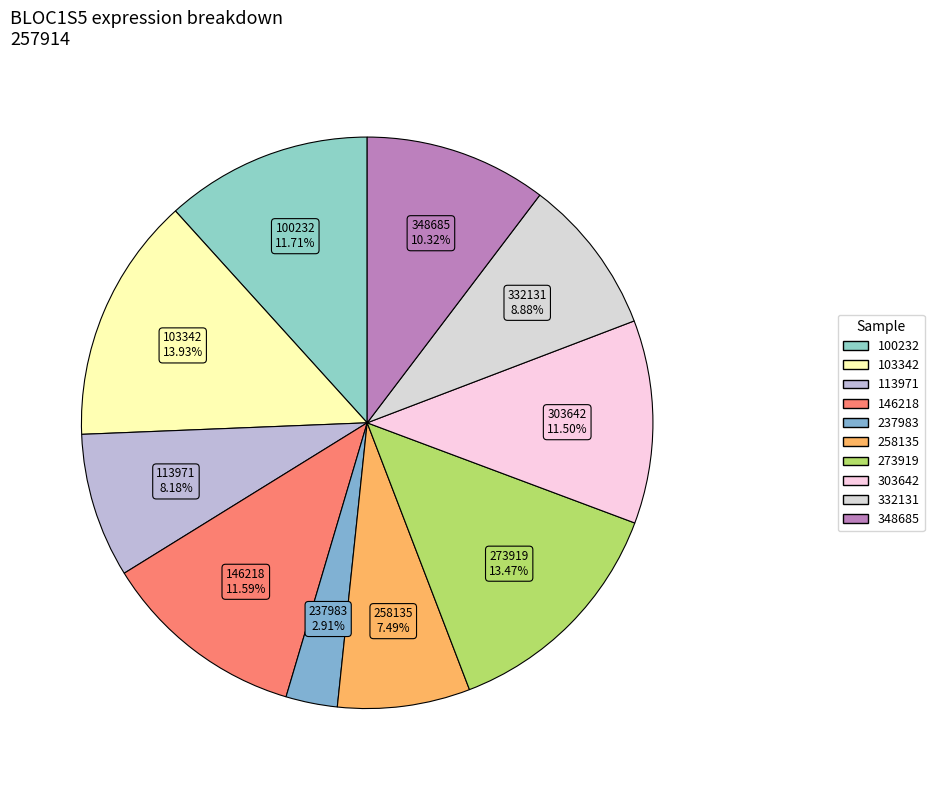

How many slices are in this pie chart?

10